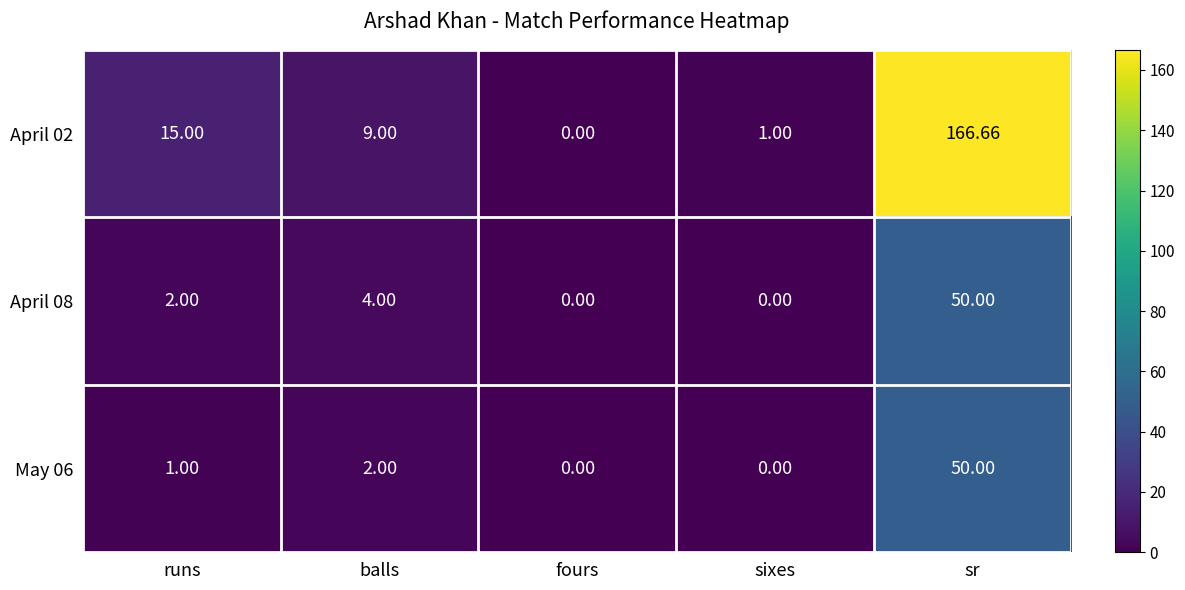

Rank the categories by April 02 value from highest to lowest.

sr, runs, balls, sixes, fours